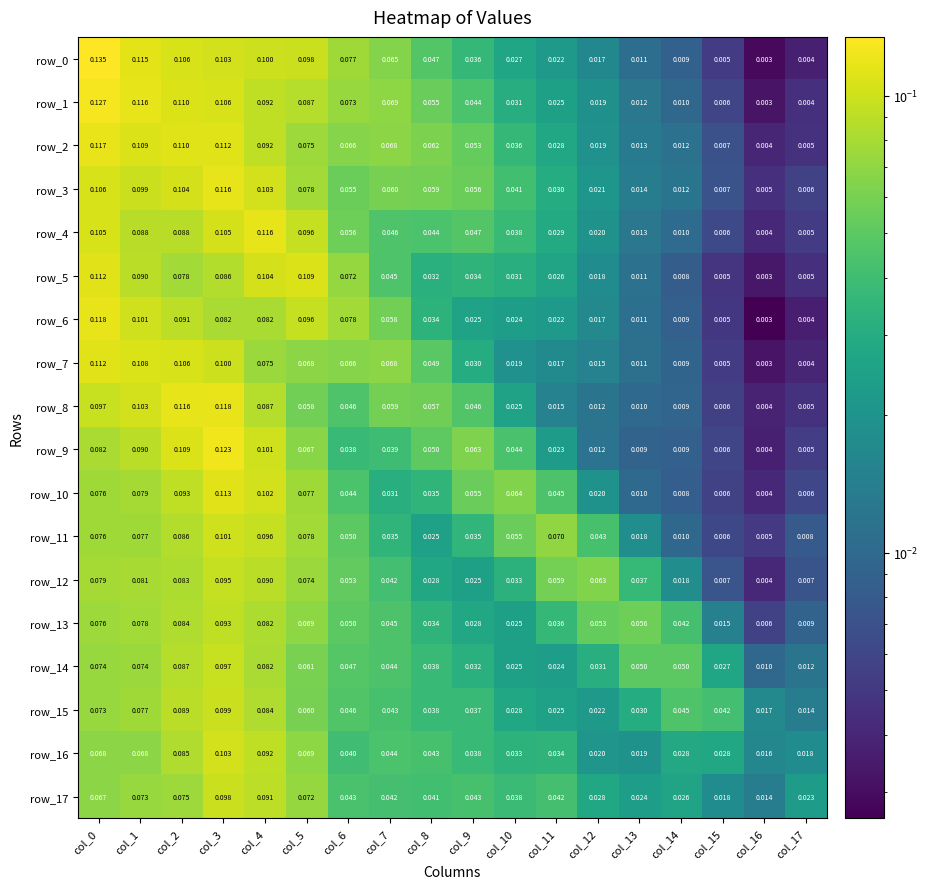

Which series has the largest total across all categories?

row_1